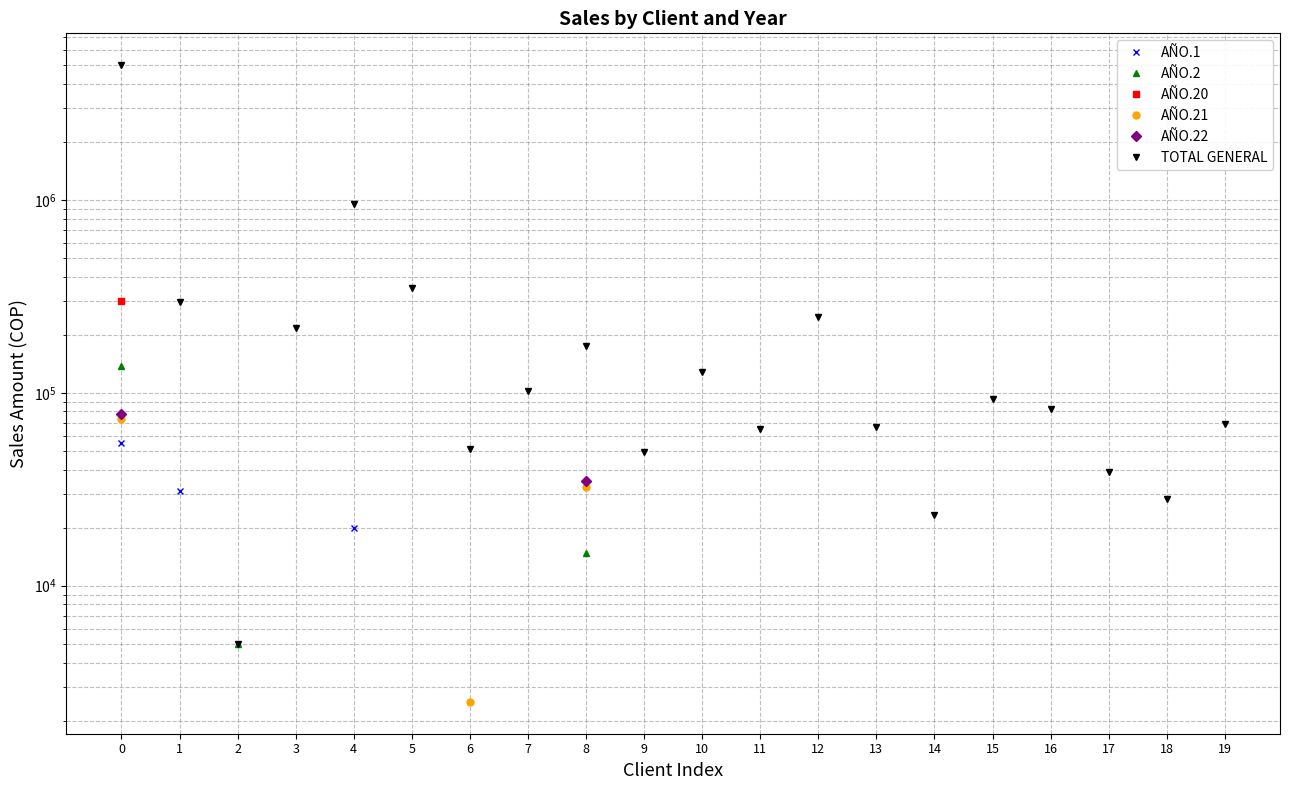

How many lines are shown in the chart?

6